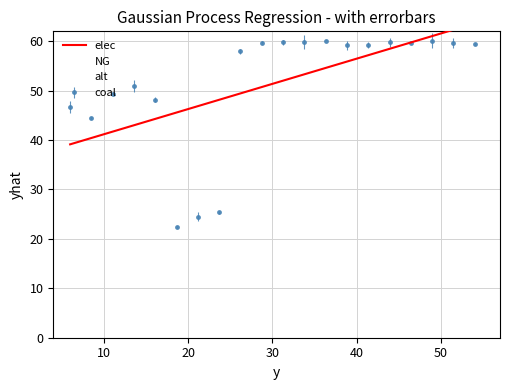

True or false: coal has more than 0 points higher than both neighbors.

True